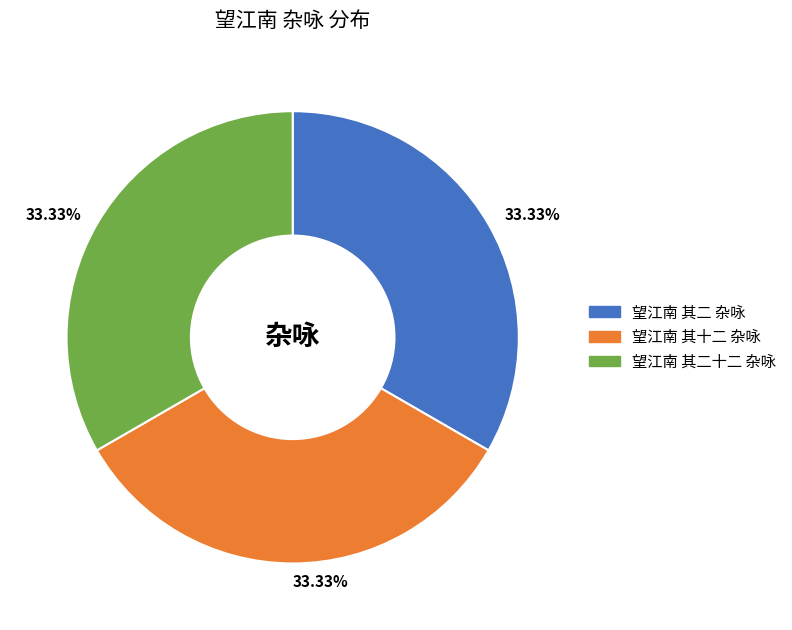

How much of the chart is everything except 望江南 其二十二 杂咏?

66.7%